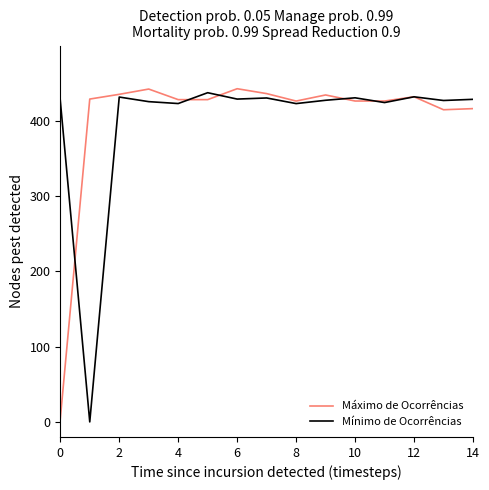

How many lines are shown in the chart?

2